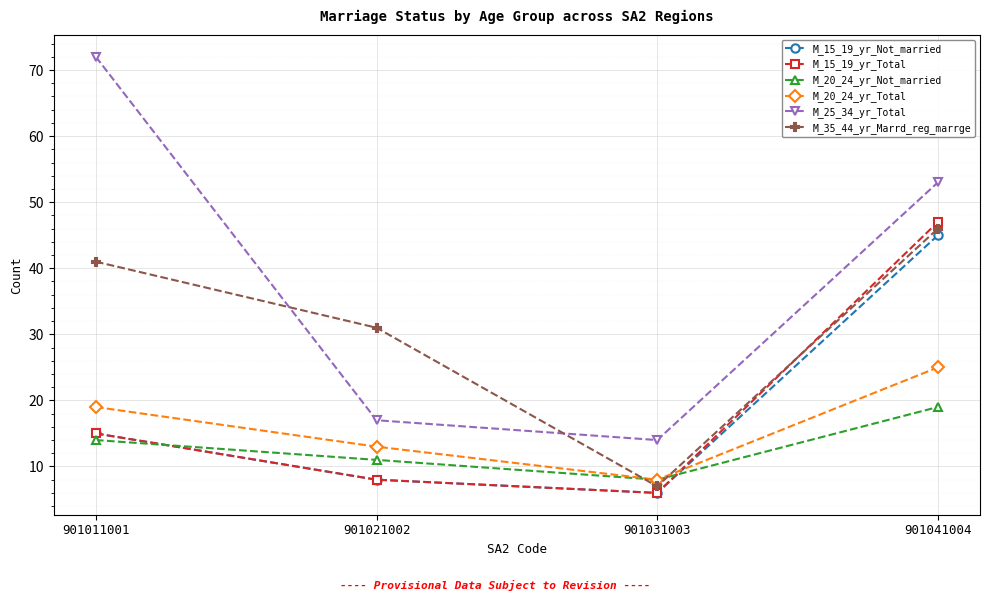

Reading left to right, extract all data points from this chart.

M_15_19_yr_Not_married: 901011001=15	901021002=8	901031003=6	901041004=45
M_15_19_yr_Total: 901011001=15	901021002=8	901031003=6	901041004=47
M_20_24_yr_Not_married: 901011001=14	901021002=11	901031003=8	901041004=19
M_20_24_yr_Total: 901011001=19	901021002=13	901031003=8	901041004=25
M_25_34_yr_Total: 901011001=72	901021002=17	901031003=14	901041004=53
M_35_44_yr_Marrd_reg_marrge: 901011001=41	901021002=31	901031003=7	901041004=46